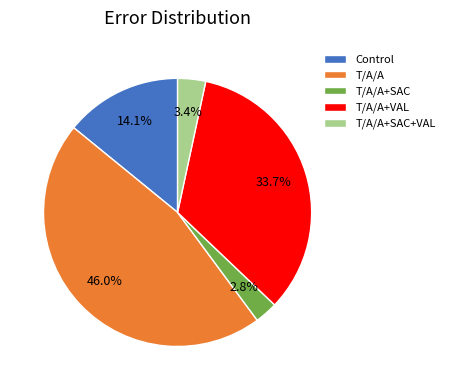

The T/A/A+SAC+VAL slice represents 18% of the pie. True or false?

False